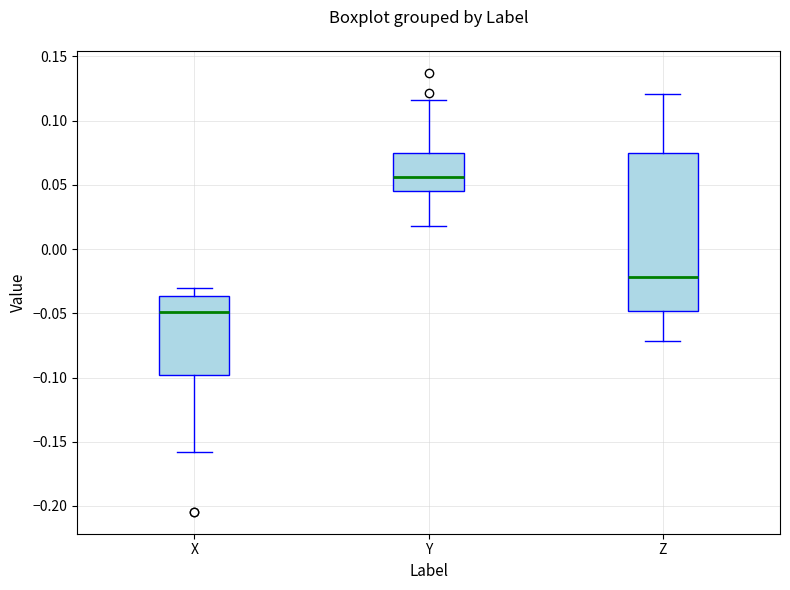

Which box is the tallest, from its lower edge to its upper edge?

Z